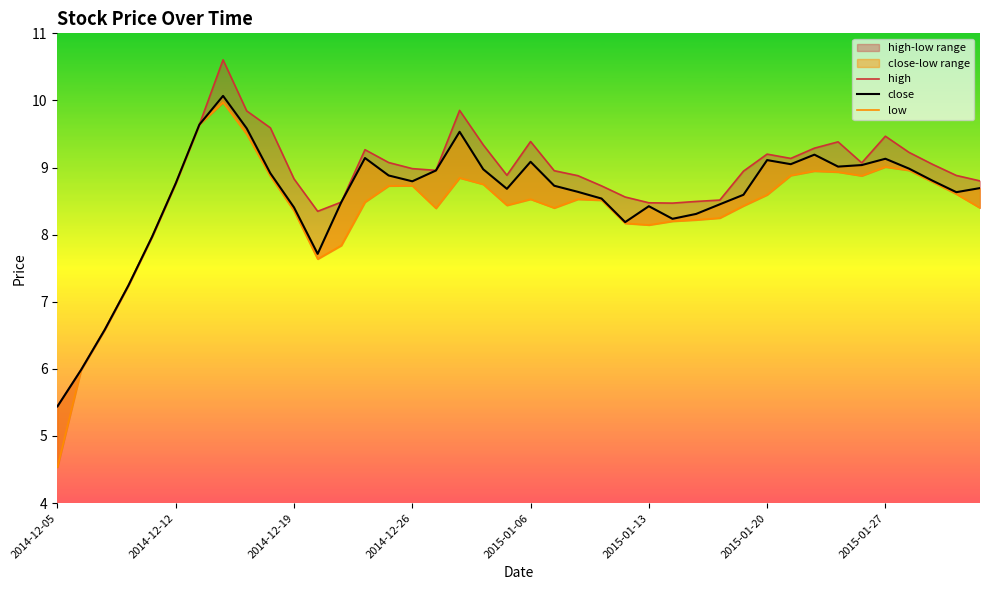

List the series in order of their peak value, highest first.

high, close, low